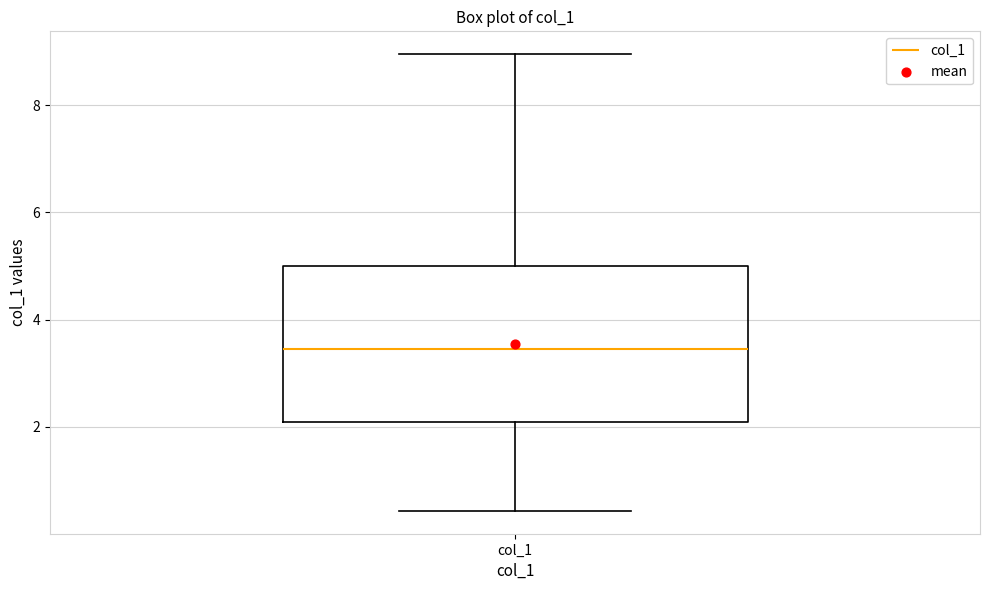

Transcribe this box plot: give where the median line is, the range the box spans, and where the two whiskers end, as read against the y-axis. The values are not printed on the chart, so give them approximately, as read against the axis.

median 3.4, box 2.0 to 5.0, whiskers 0.4 to 9.0